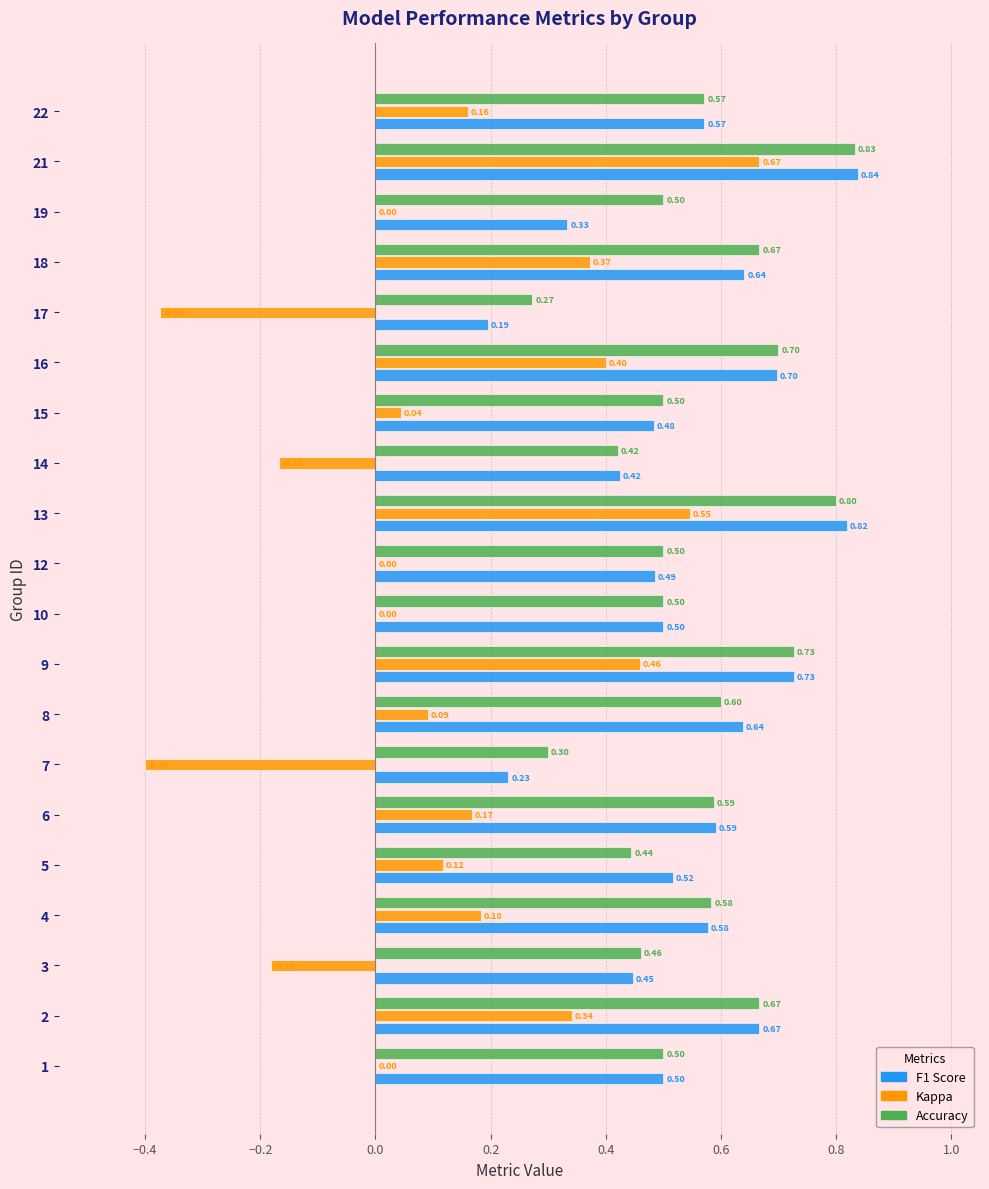

What is the total value across all series at 15?

1.0